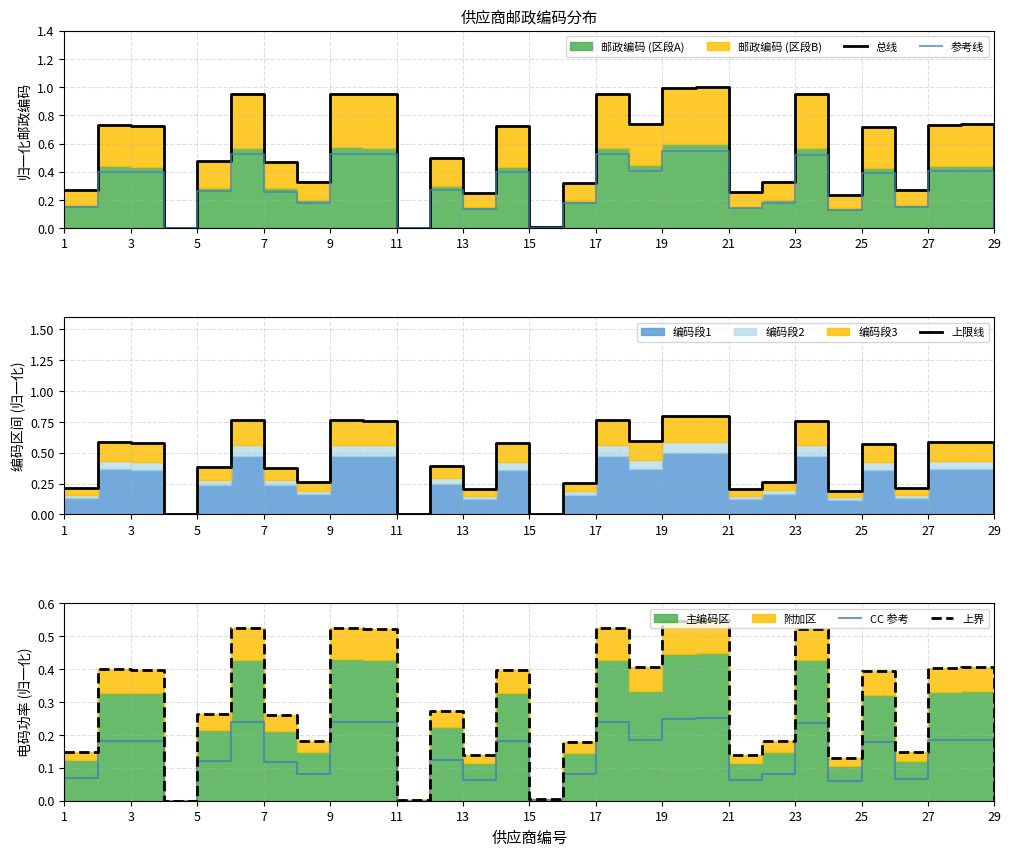

The CC 参考 series shows 0.0 at 13. True or false?

False